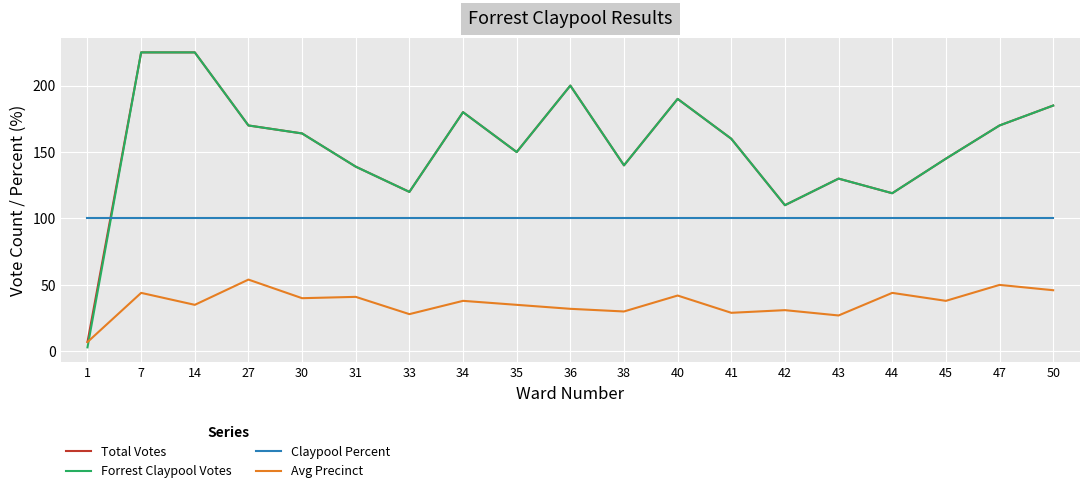

Is this an area chart (filled region under the line)?

No